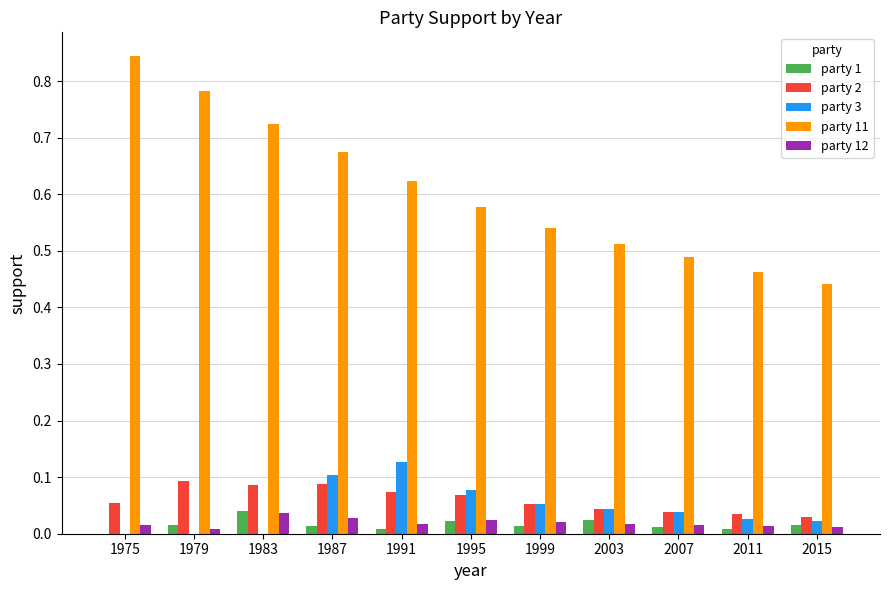

The value of party 1 at 1975 is 0.0. True or false?

True